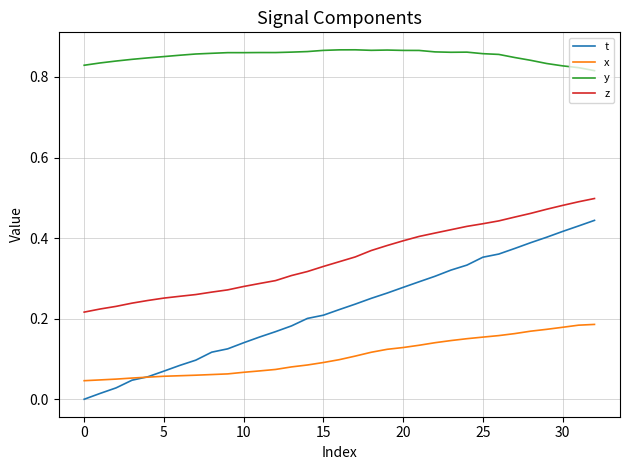

True or false: t and z cross at least once.

False